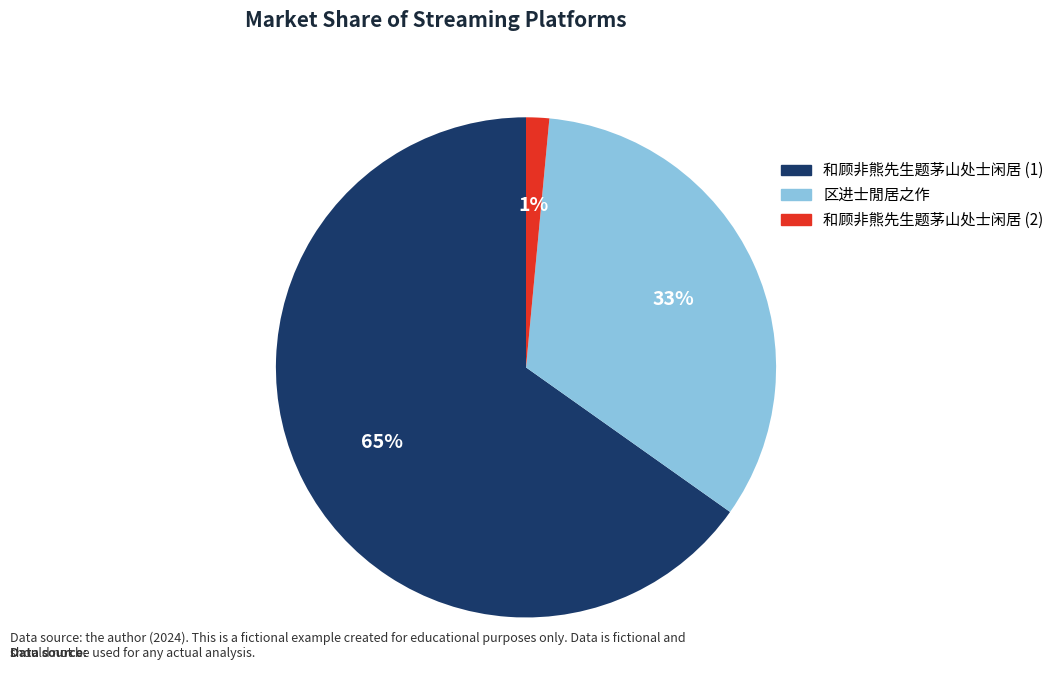

To the nearest percent, what is the average slice percentage?

33%